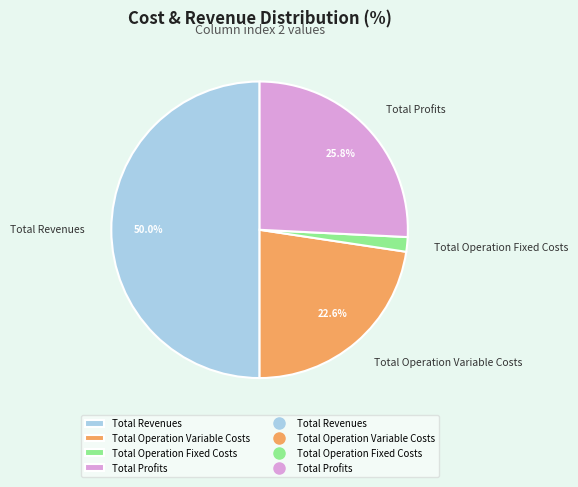

Which category accounts for the majority?

Total Revenues